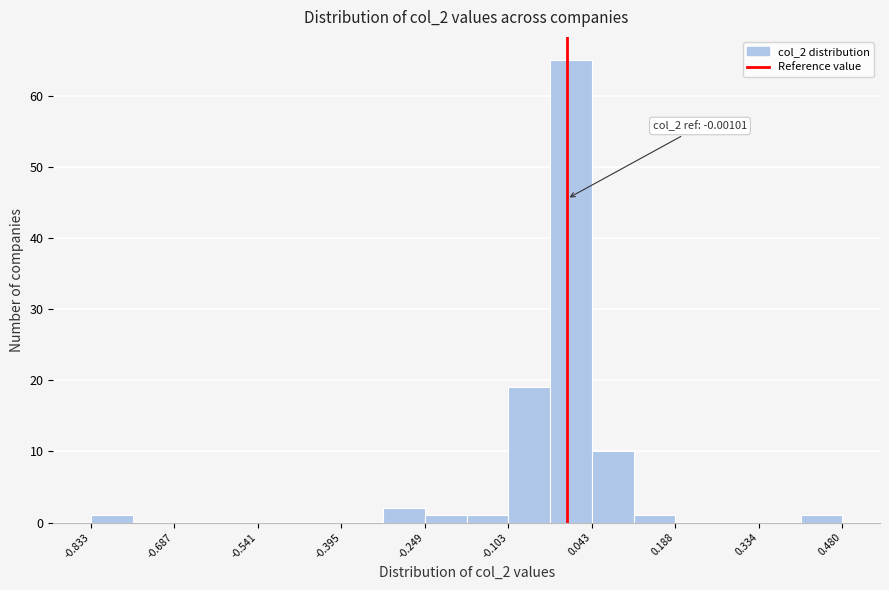

Around what value on the x-axis is the tallest bar? Give the approximate position of its centre, as read against the axis.

0.00